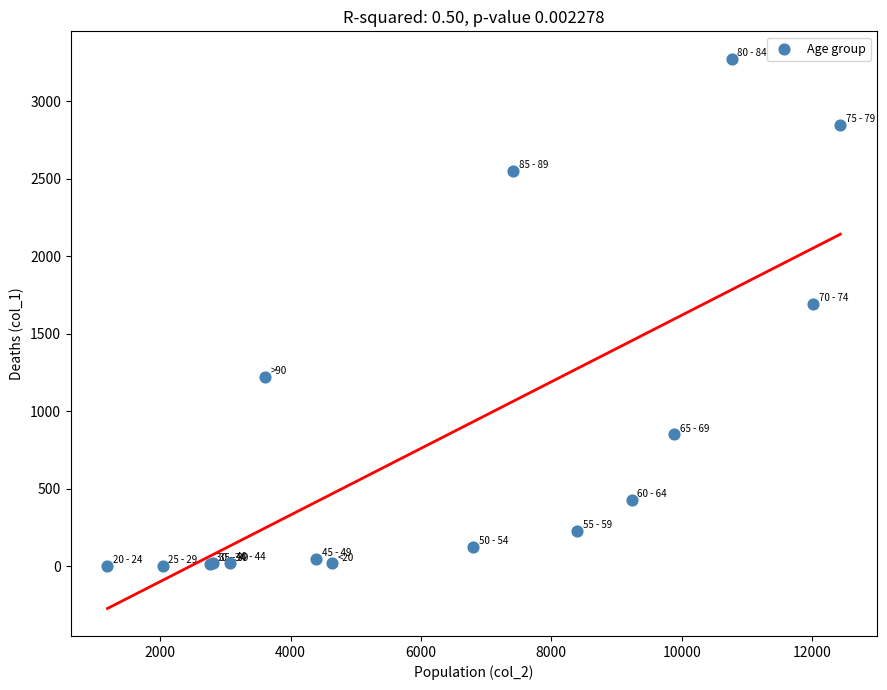

What Y value in the scatter plot is closest to 1638?

1690